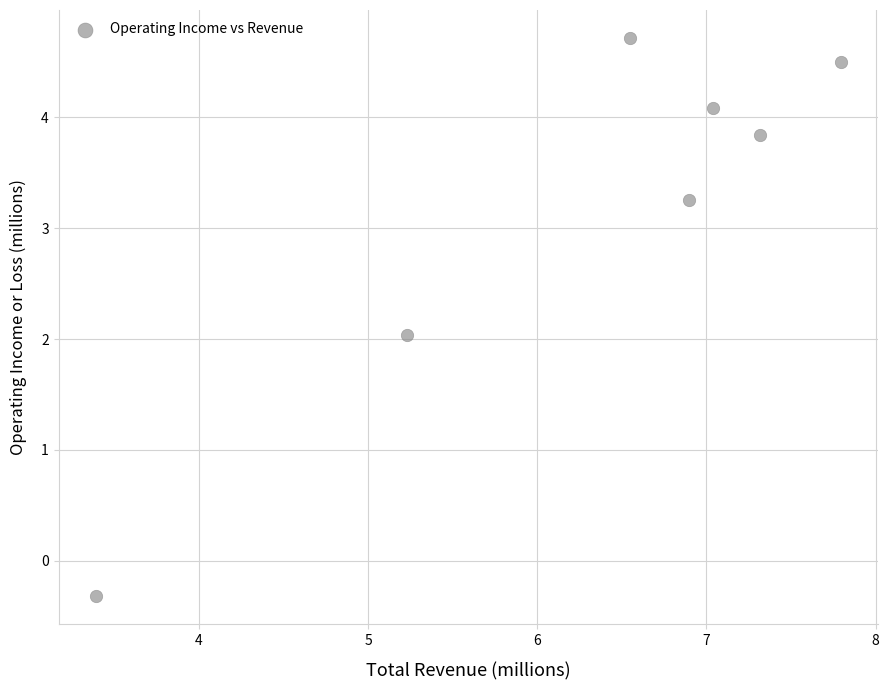

What is the range of X values (max minus min)?

4.4